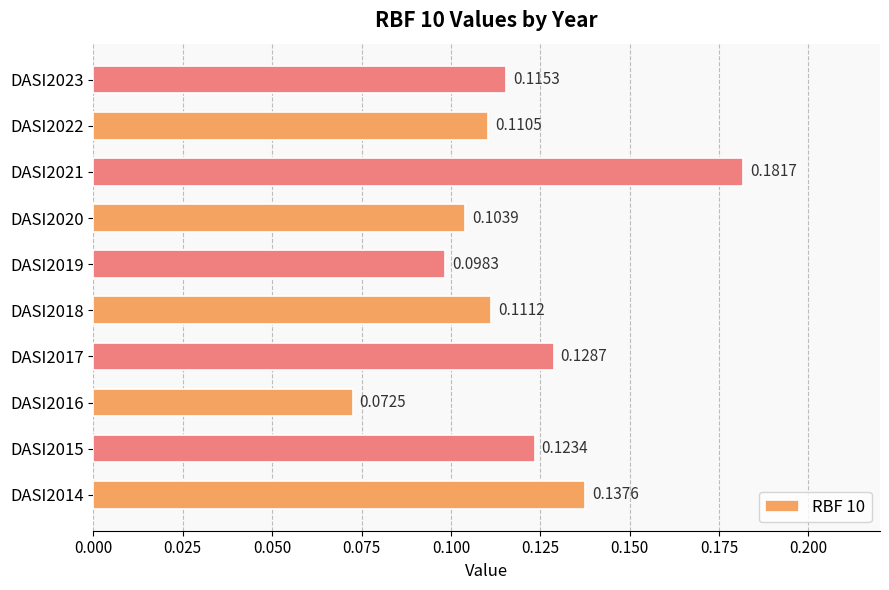

Are the bars grouped side by side (vs. stacked)?

No